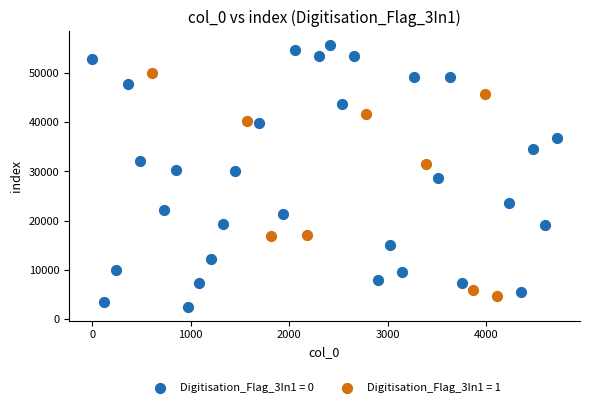

Which series reaches the maximum Y coordinate?

Digitisation_Flag_3In1 = 0